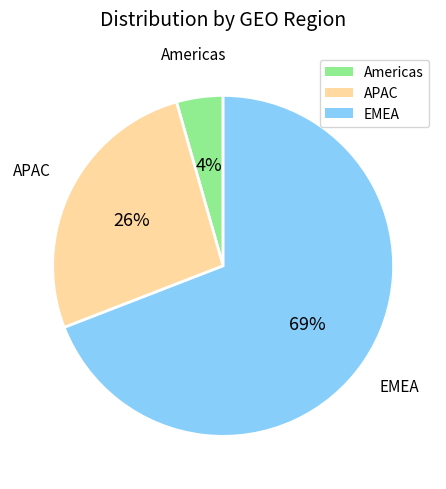

Is there any slice that represents more than half of the pie?

Yes